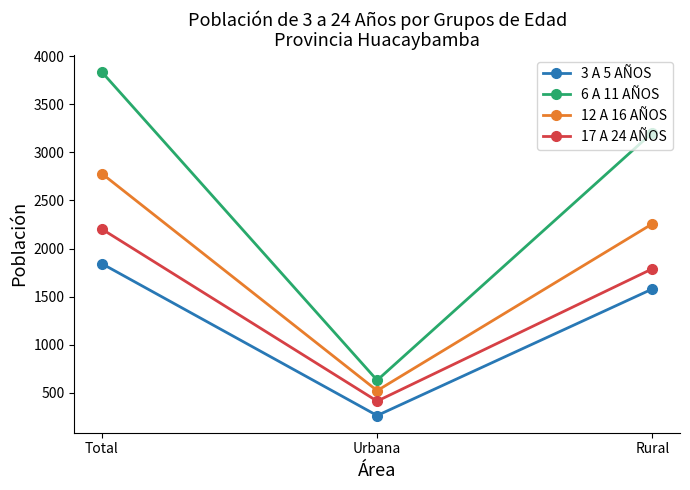

What is the spread (max minus min) of values at Urbana?

367